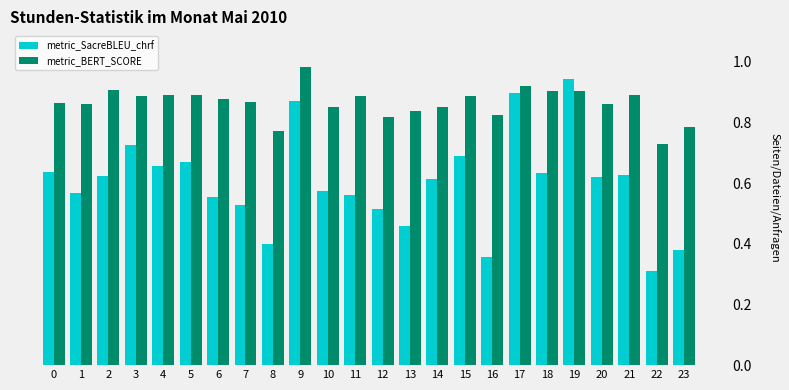

What are all the series names shown in the legend?

metric_SacreBLEU_chrf, metric_BERT_SCORE